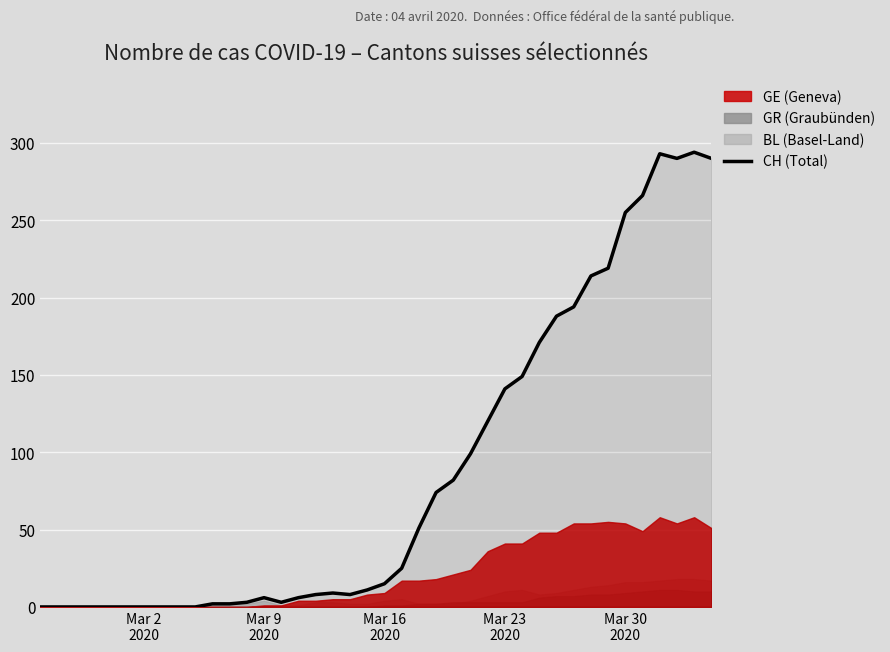

What is the highest value of the CH (Total) series?

294